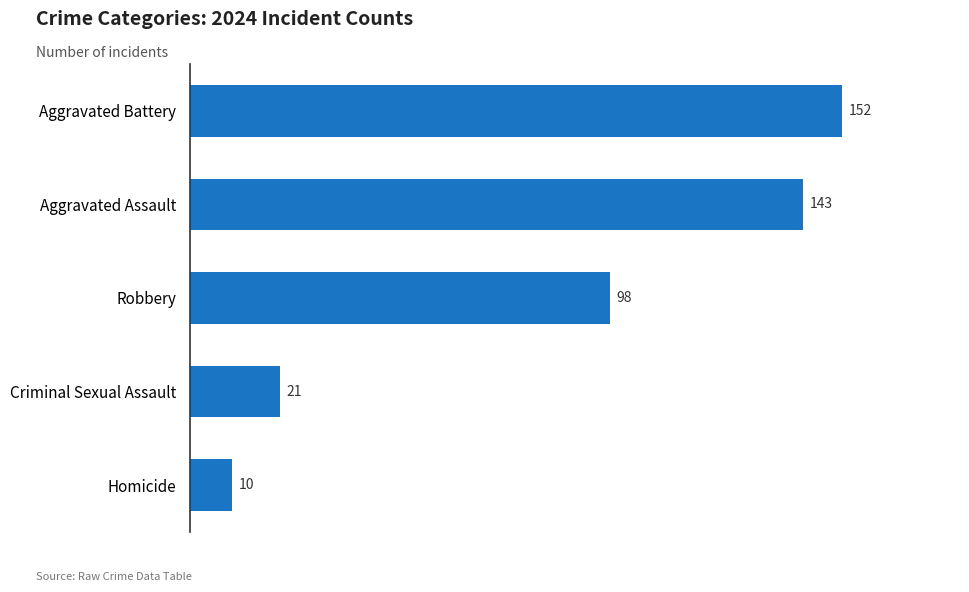

How many data points are less than 98?

2